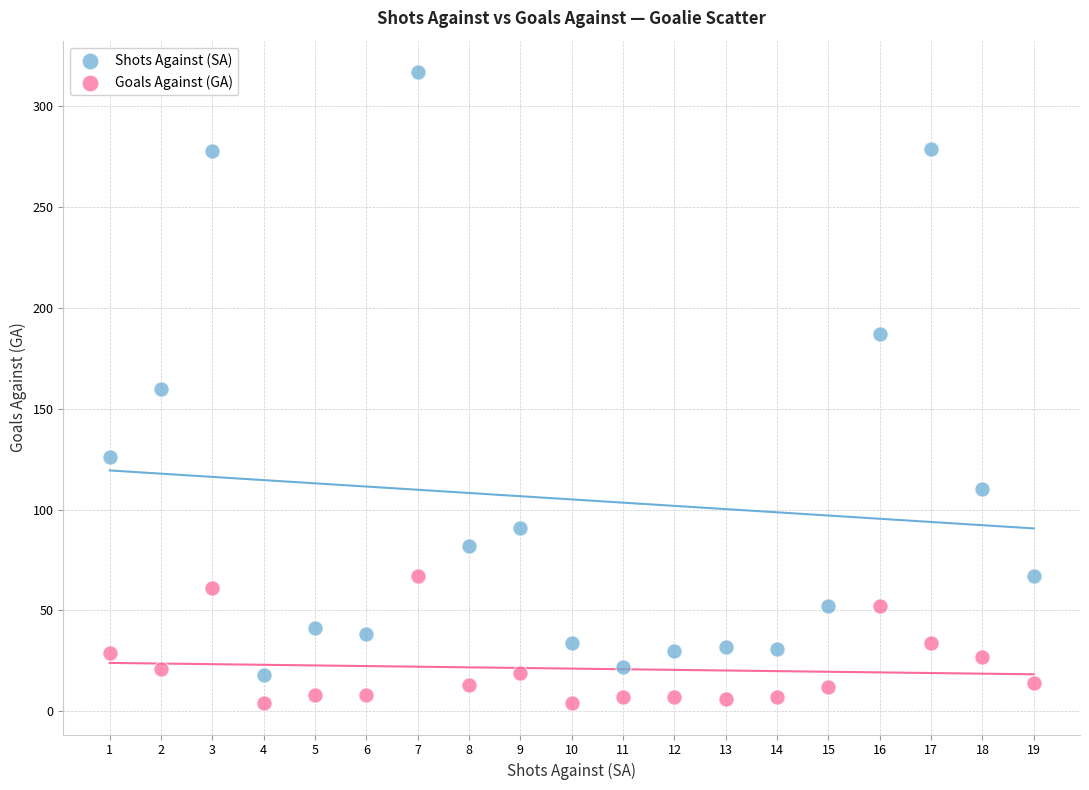

Which series contains the highest Y value?

Shots Against (SA)